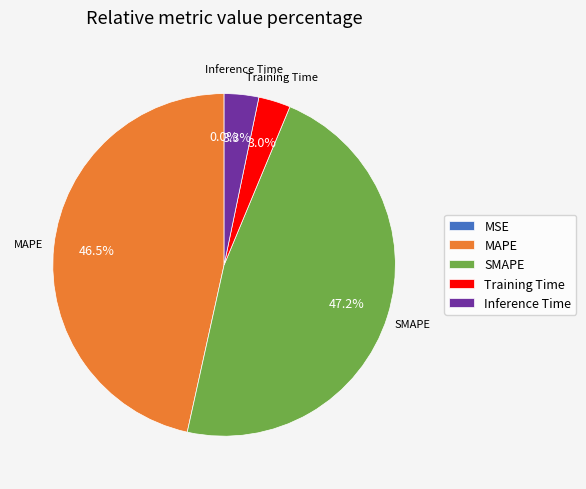

Between Inference Time and MAPE, which is larger?

MAPE